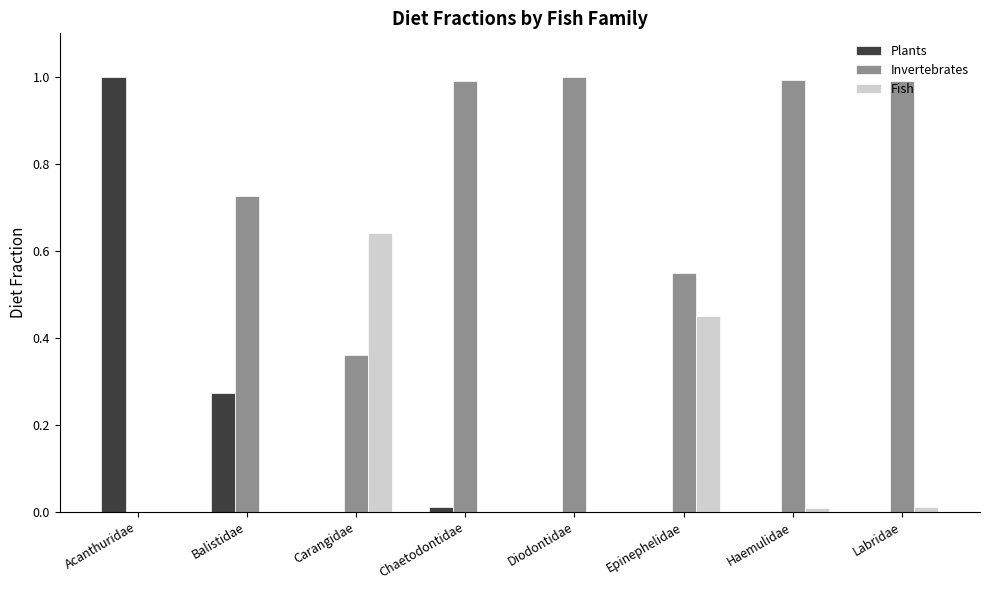

What is the sum of all Plants values?

1.3